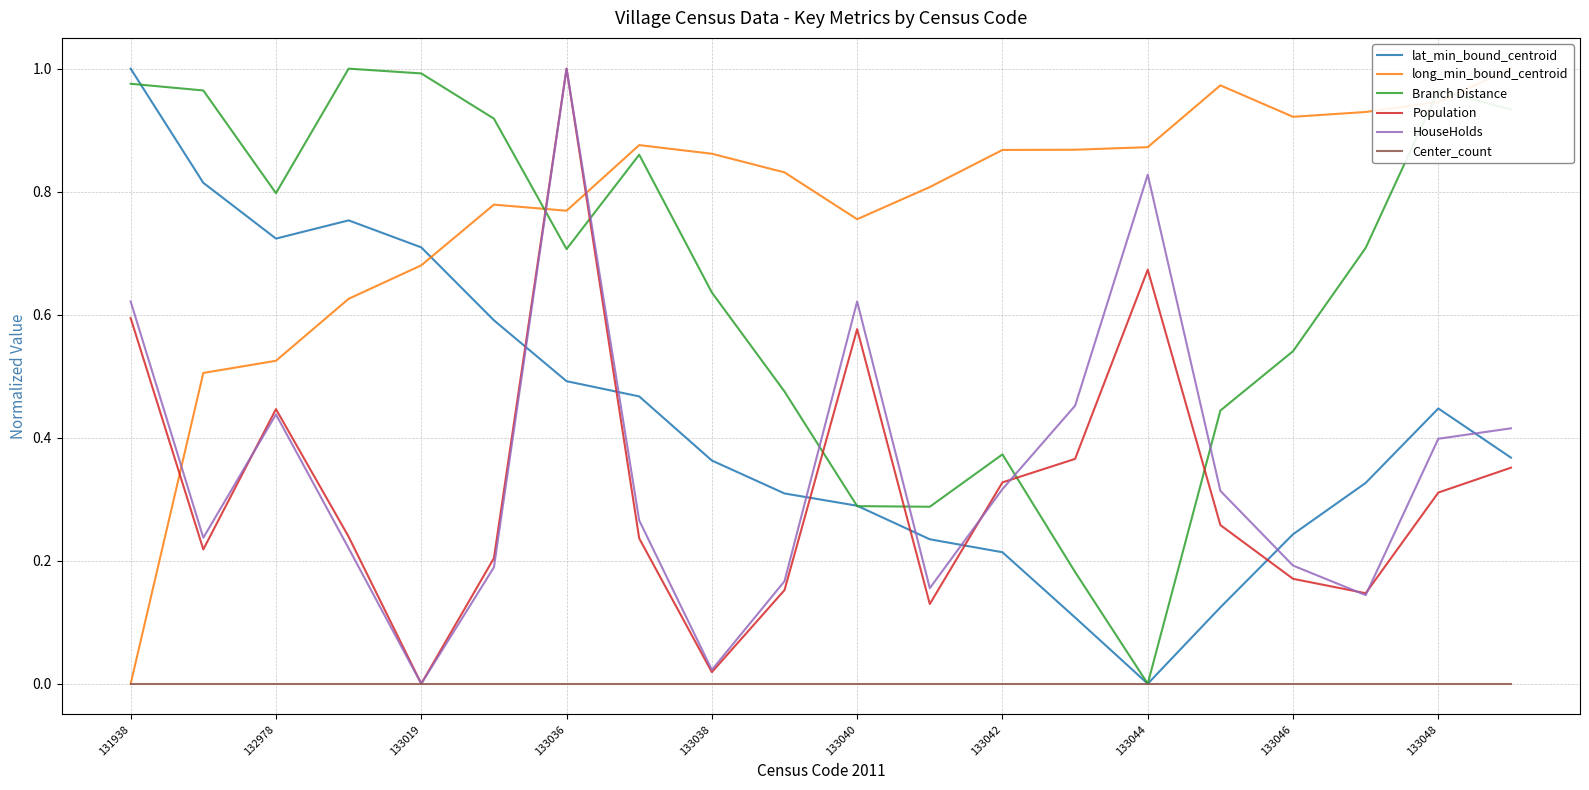

At 15, list the series in order from smallest to largest.

Center_count, lat_min_bound_centroid, Population, HouseHolds, Branch Distance, long_min_bound_centroid